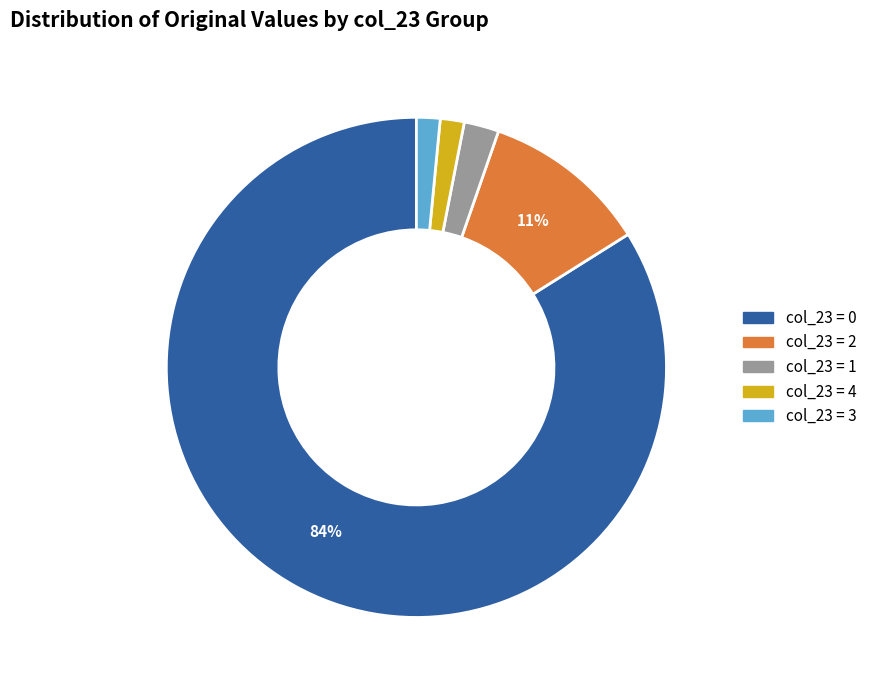

Is there a majority slice in this chart?

Yes